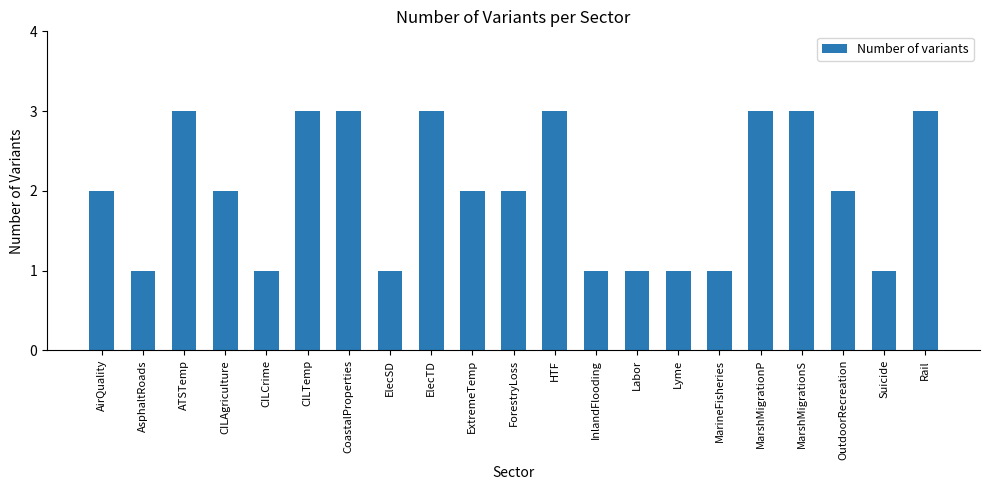

What is the greatest value displayed?

3